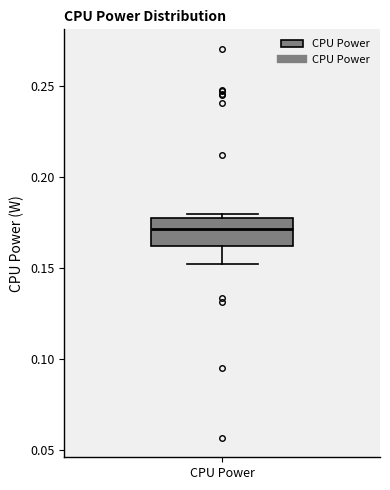

Transcribe this box plot: give where the median line is, the range the box spans, and where the two whiskers end, as read against the y-axis. The values are not printed on the chart, so give them approximately, as read against the axis.

median 0.17, box 0.16 to 0.18, whiskers 0.15 to 0.18 (just above the box's upper edge)